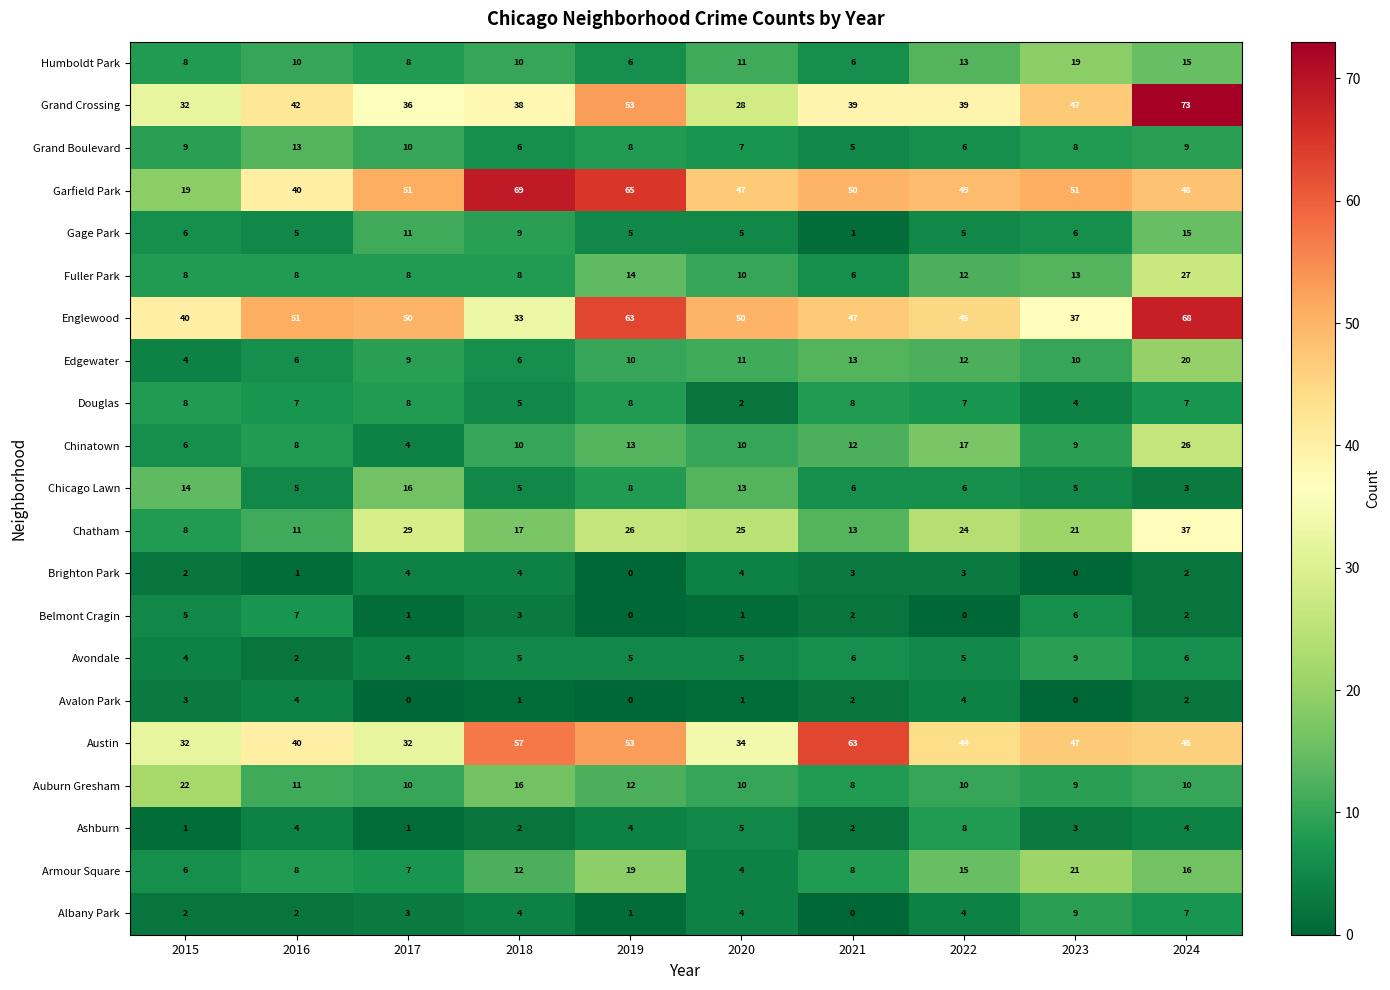

Which category has the highest value in the Ashburn series?

2022